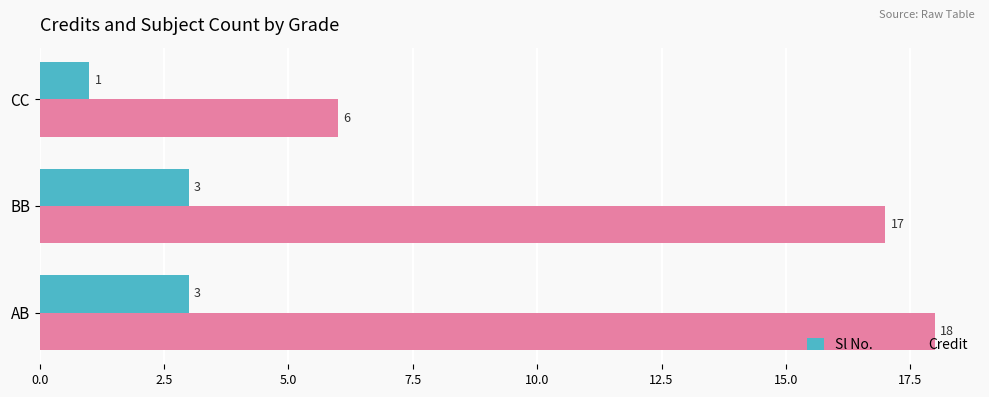

What is the average value of the Credit series?

14